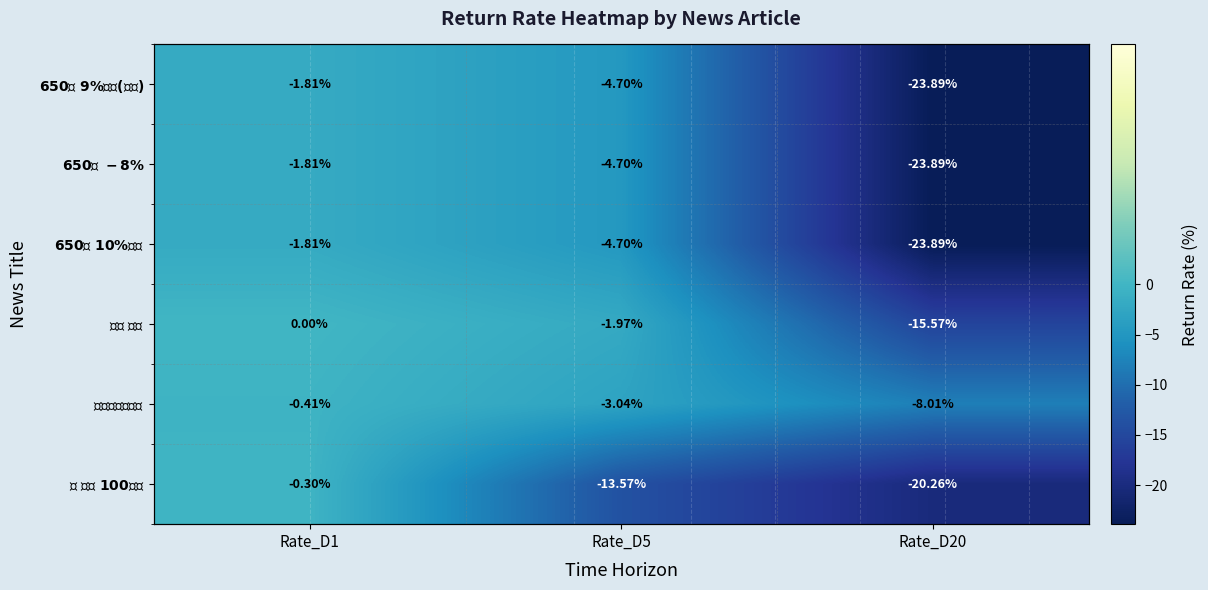

Which series has the largest total across all categories?

$\bf{마이크로바이옴}$